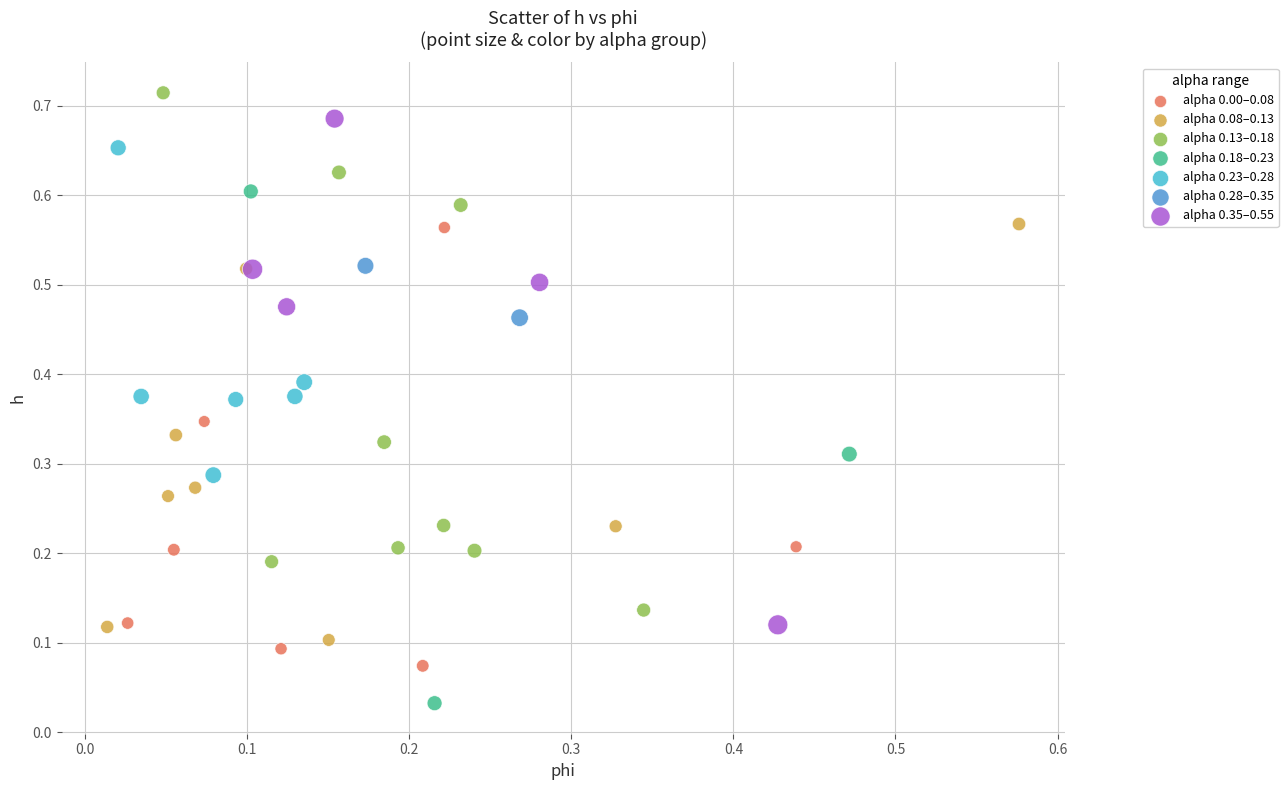

Which series reaches the maximum Y coordinate?

alpha 0.13–0.18